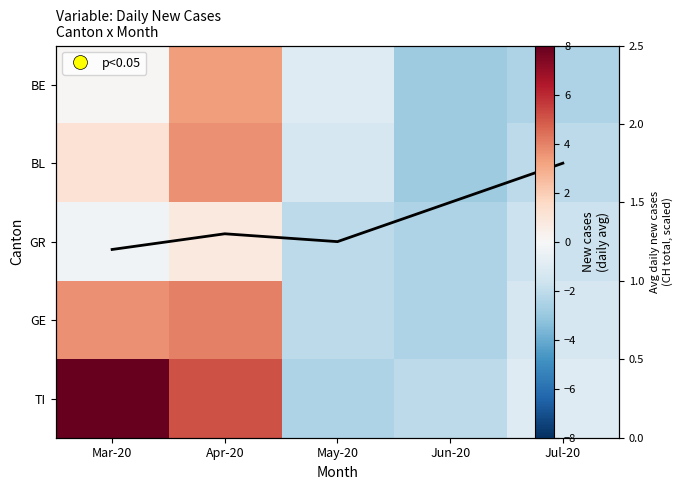

What is the sum of all TI values?

8.3